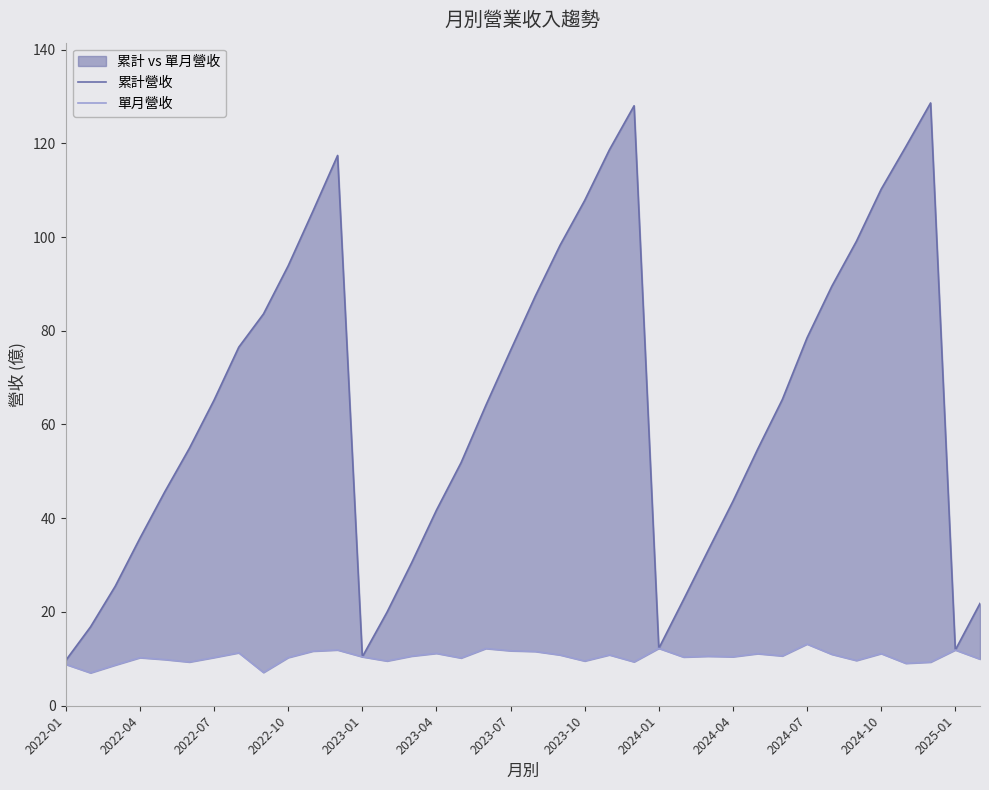

What is the average value of the 累計營收 series?

64.6